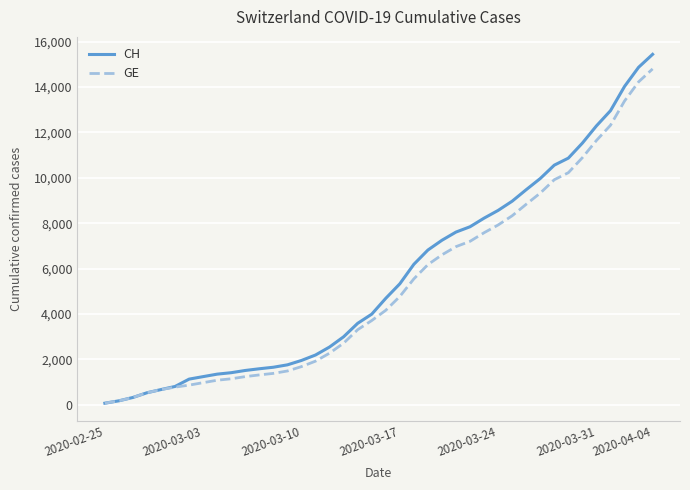

What is the greatest value displayed?

15439